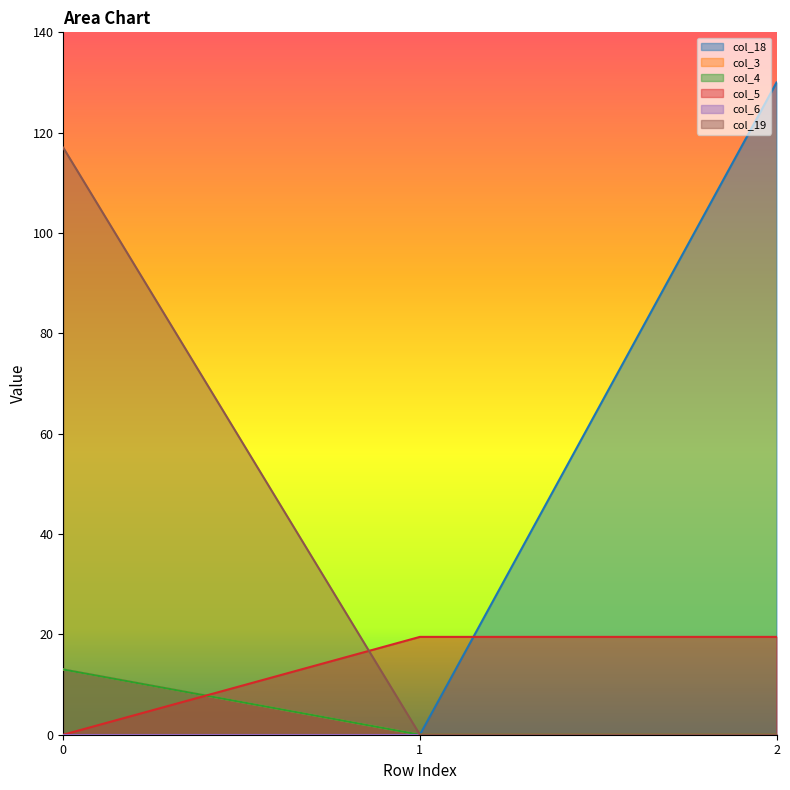

What is the approximate value of col_4 at 0?

13.0